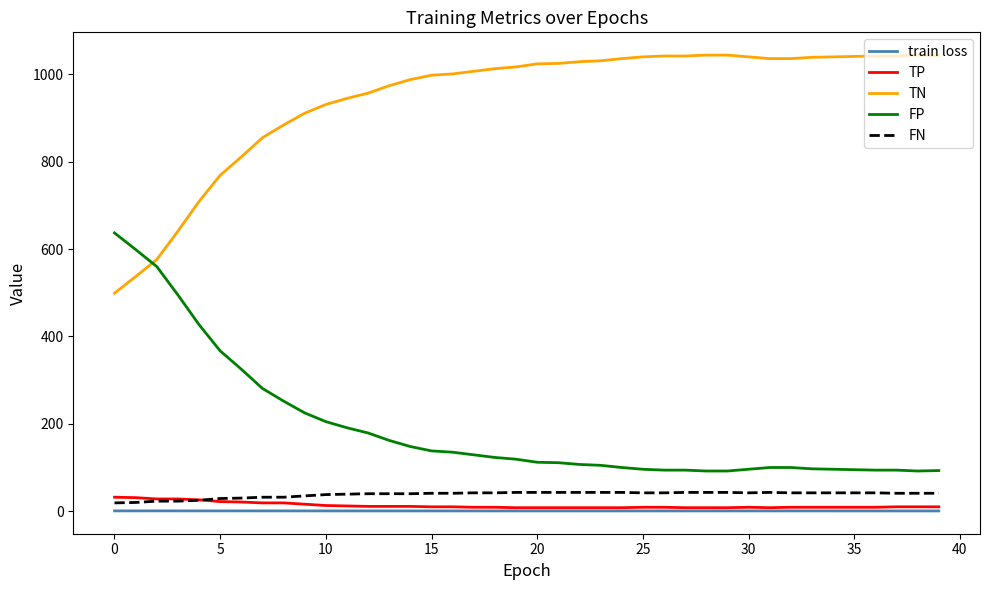

What is the maximum value shown in the chart?

1044.0